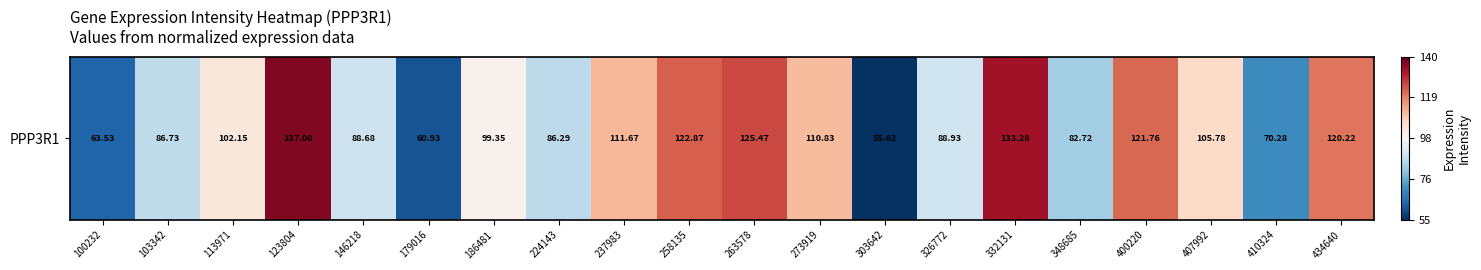

Which has a higher value, 434640 or 410324?

434640